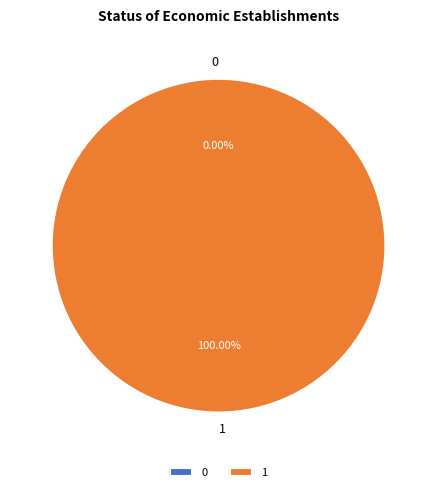

Does 0 represent more than half of the total?

No